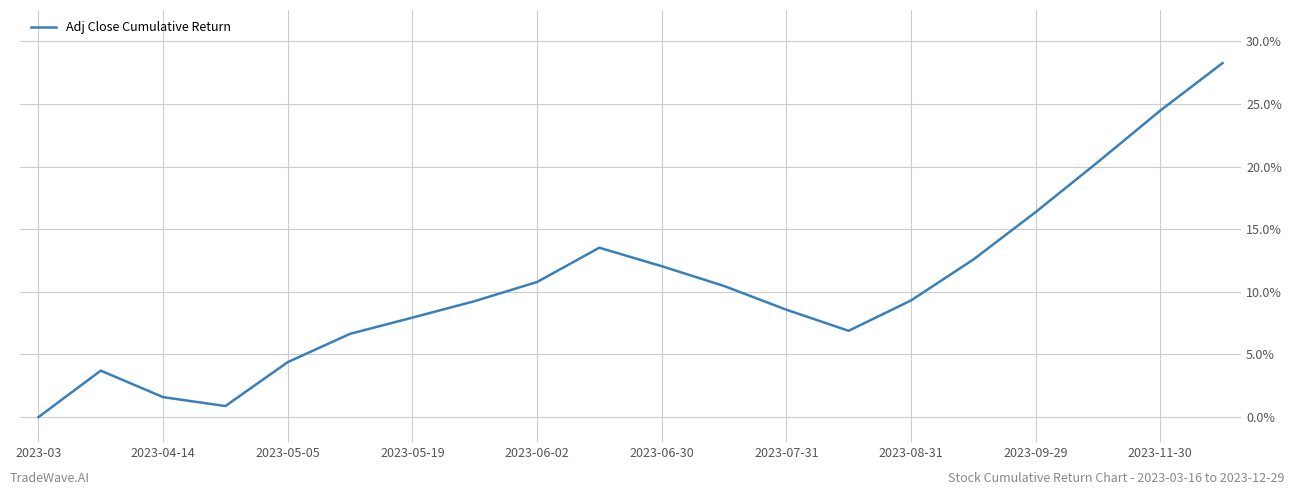

Does the chart display data point markers on the line(s)?

No